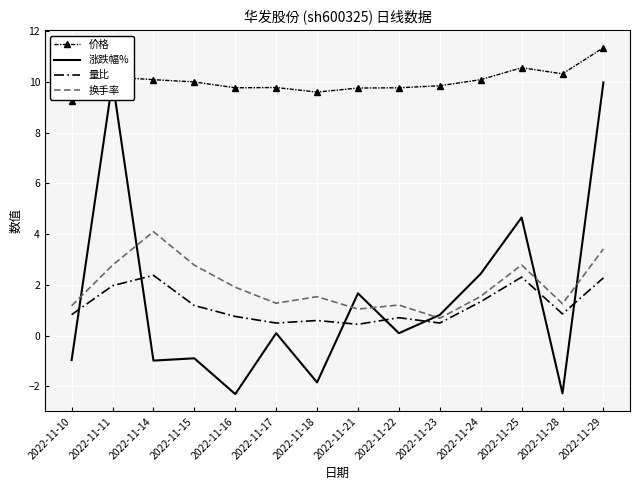

True or false: 价格 and 量比 intersect in this chart.

False